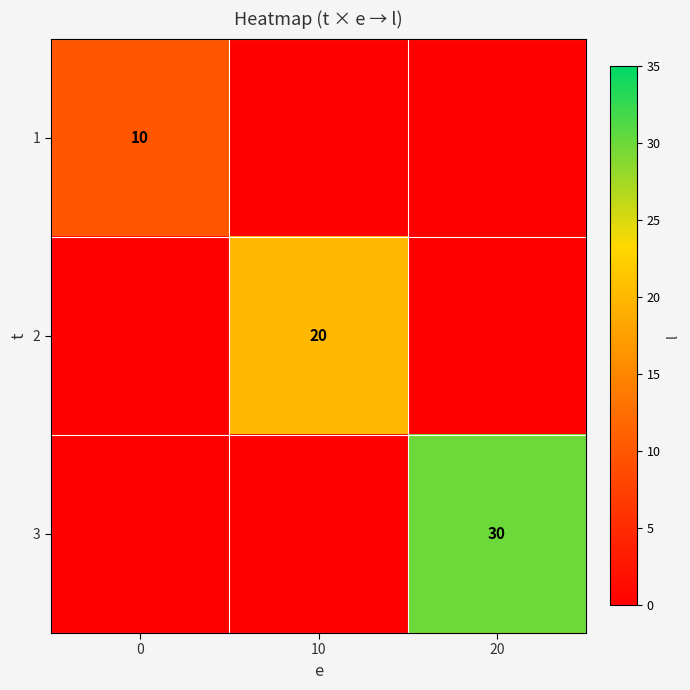

Is the value of 3 at 20 greater than the value of 1 at 0?

Yes